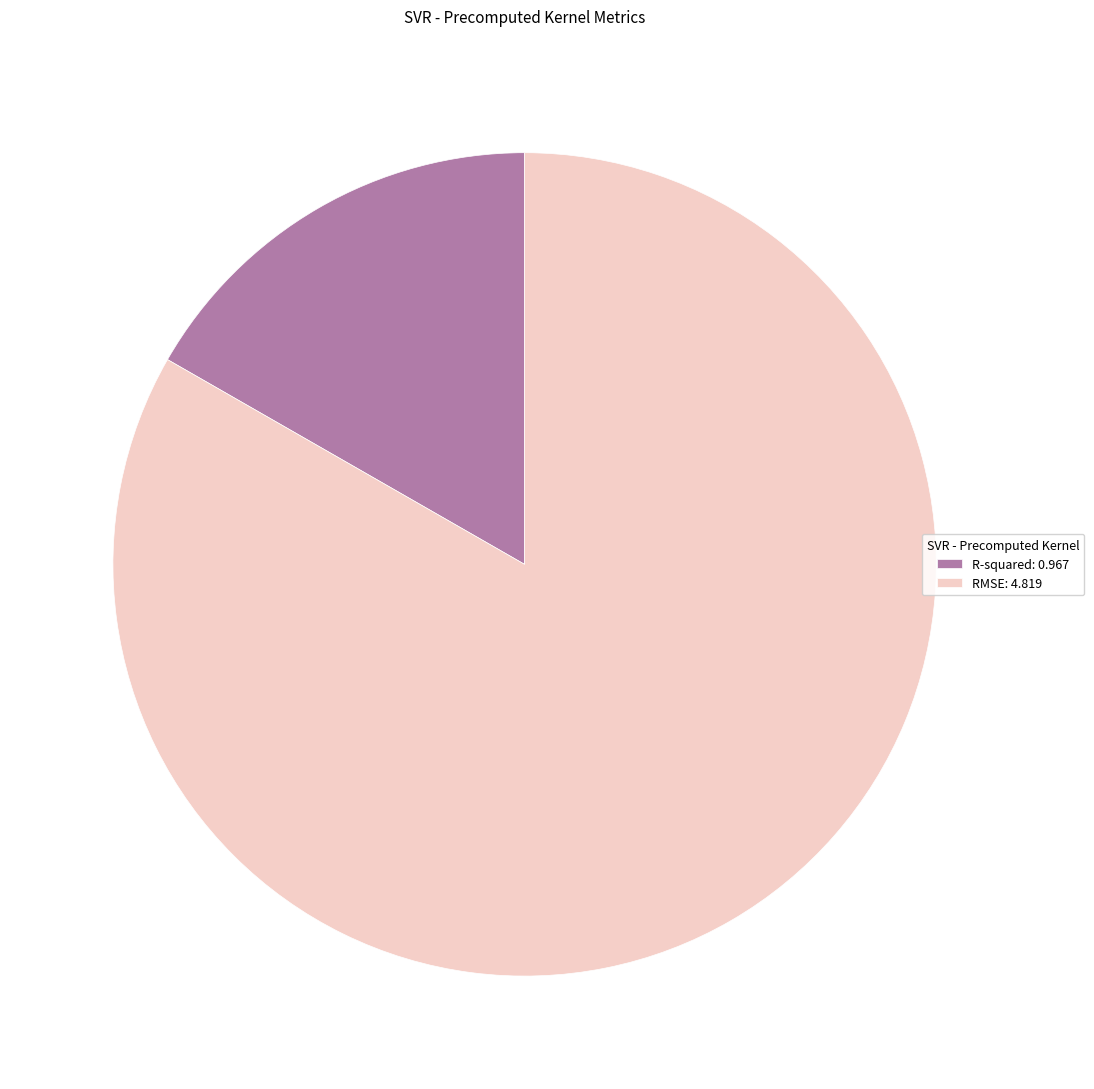

Which category has the biggest portion of the pie?

RMSE